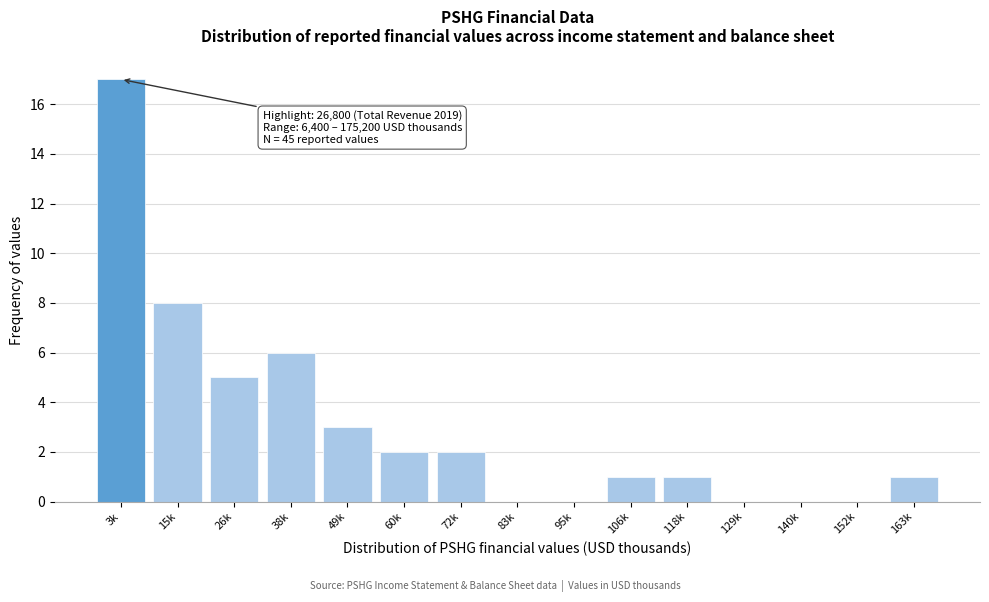

Reading left to right, list all the values displayed in this chart.

3k=17	15k=8	26k=5	38k=6	49k=3	60k=2	72k=2	83k=0	95k=0	106k=1	118k=1	129k=0	140k=0	152k=0	163k=1